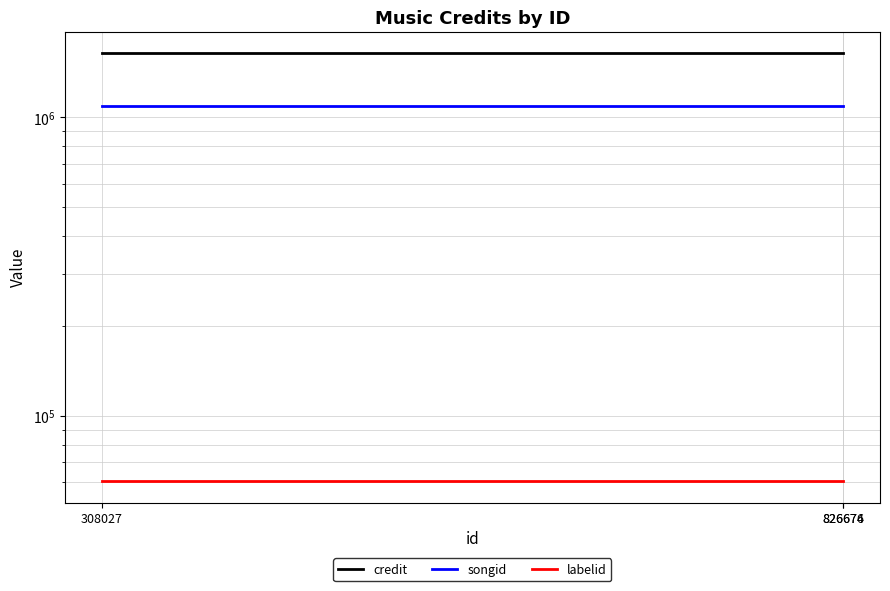

How many lines are shown in the chart?

3